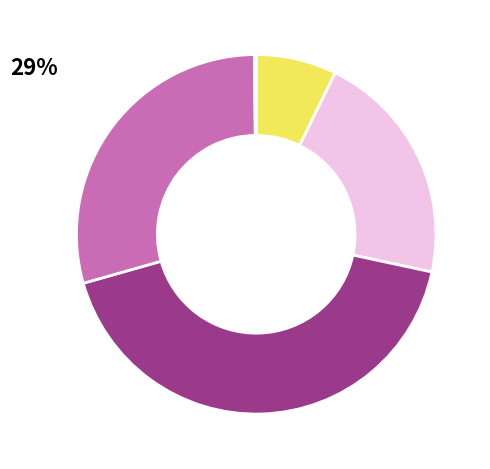

Is there a majority slice in this chart?

No